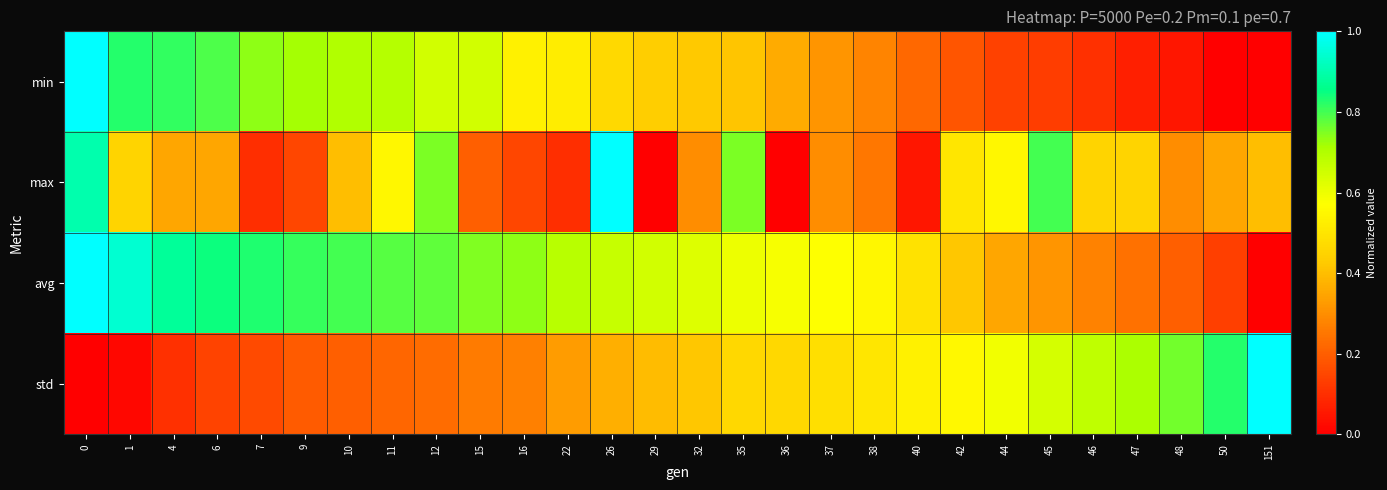

Reading left to right, transcribe all the data shown in this chart.

min: 0=1.0	1=0.8	4=0.8	6=0.8	7=0.7	9=0.7	10=0.7	11=0.7	12=0.6	15=0.6	16=0.5	22=0.5	26=0.5	29=0.4	32=0.4	35=0.4	36=0.4	37=0.3	38=0.3	40=0.2	42=0.2	44=0.1	45=0.1	46=0.1	47=0.1	48=0.0	50=0.0	151=0.0
max: 0=0.9	1=0.4	4=0.3	6=0.3	7=0.1	9=0.1	10=0.4	11=0.5	12=0.8	15=0.2	16=0.1	22=0.1	26=1.0	29=0.0	32=0.3	35=0.8	36=0.0	37=0.3	38=0.2	40=0.0	42=0.5	44=0.5	45=0.8	46=0.4	47=0.4	48=0.3	50=0.3	151=0.4
avg: 0=1.0	1=0.9	4=0.9	6=0.8	7=0.8	9=0.8	10=0.8	11=0.8	12=0.8	15=0.7	16=0.7	22=0.7	26=0.7	29=0.6	32=0.6	35=0.6	36=0.6	37=0.6	38=0.6	40=0.5	42=0.4	44=0.3	45=0.3	46=0.3	47=0.2	48=0.2	50=0.1	151=0.0
std: 0=0.0	1=0.0	4=0.1	6=0.1	7=0.2	9=0.2	10=0.2	11=0.2	12=0.2	15=0.3	16=0.3	22=0.3	26=0.4	29=0.4	32=0.4	35=0.5	36=0.5	37=0.5	38=0.5	40=0.5	42=0.6	44=0.6	45=0.6	46=0.7	47=0.7	48=0.8	50=0.8	151=1.0